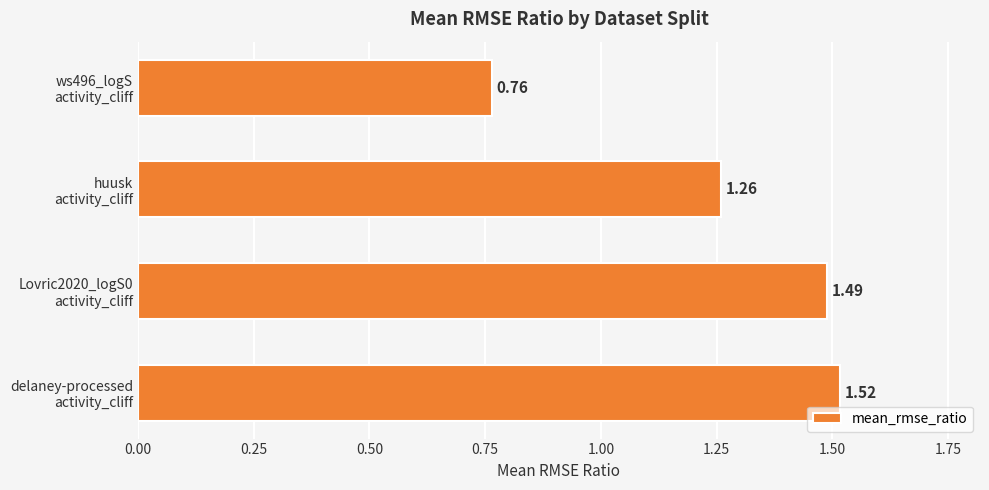

What is the sum of all values?

5.0